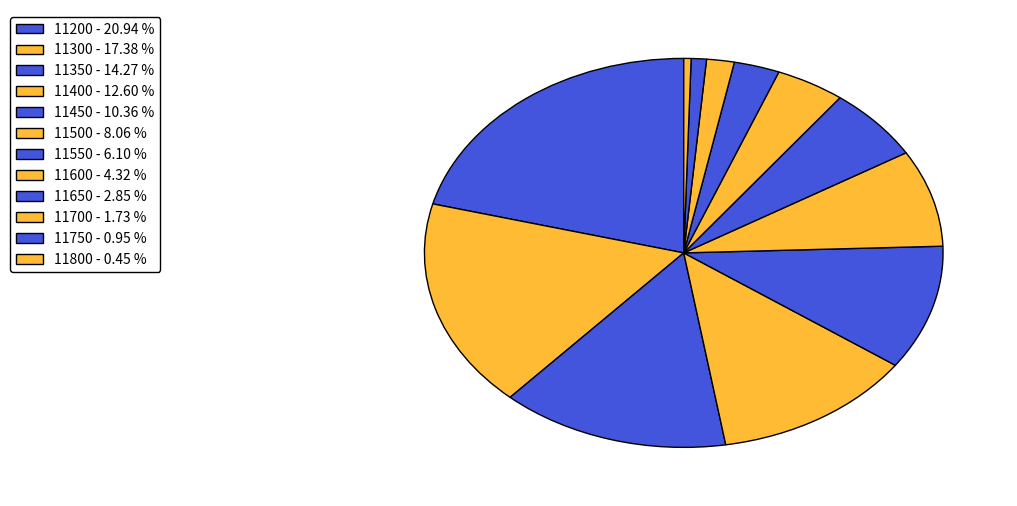

Which slice is the largest?

11200